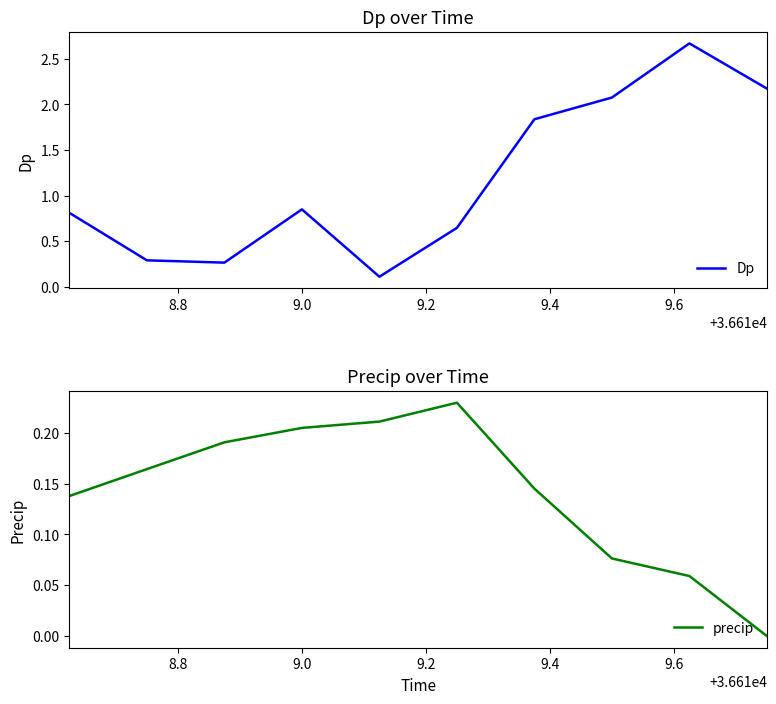

How many data points in precip are above 0?

9